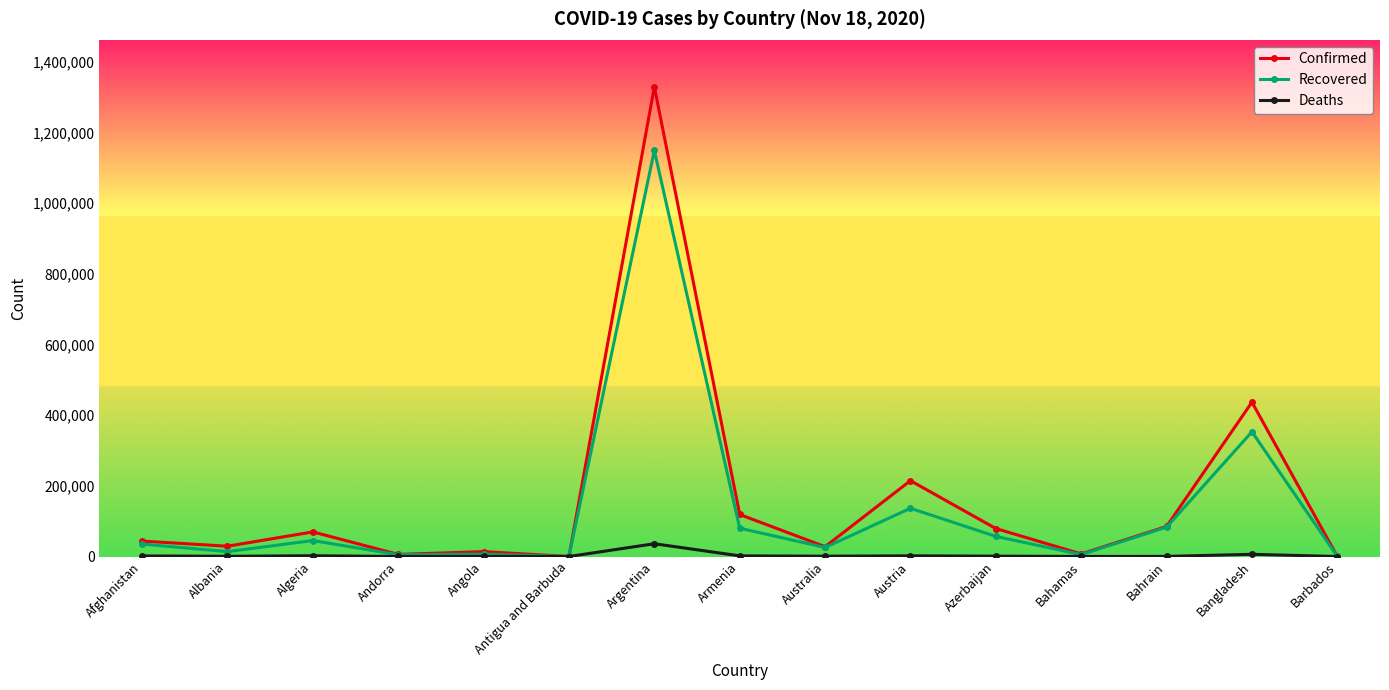

What is the difference between the Deaths values at Bahamas and Armenia?

1676